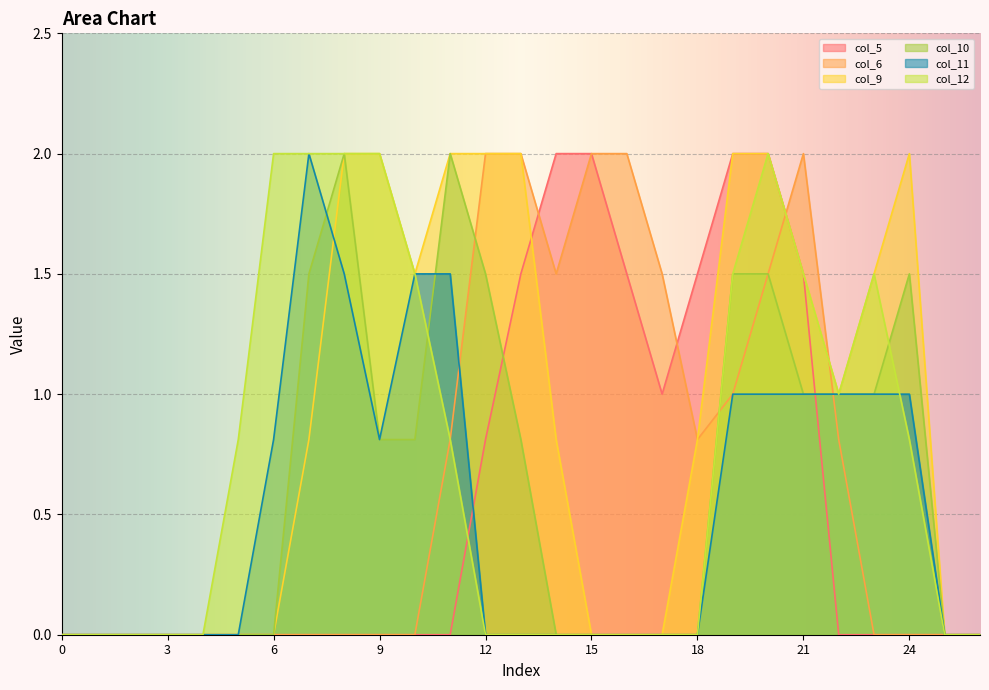

At which label does col_9 reach its peak?

8